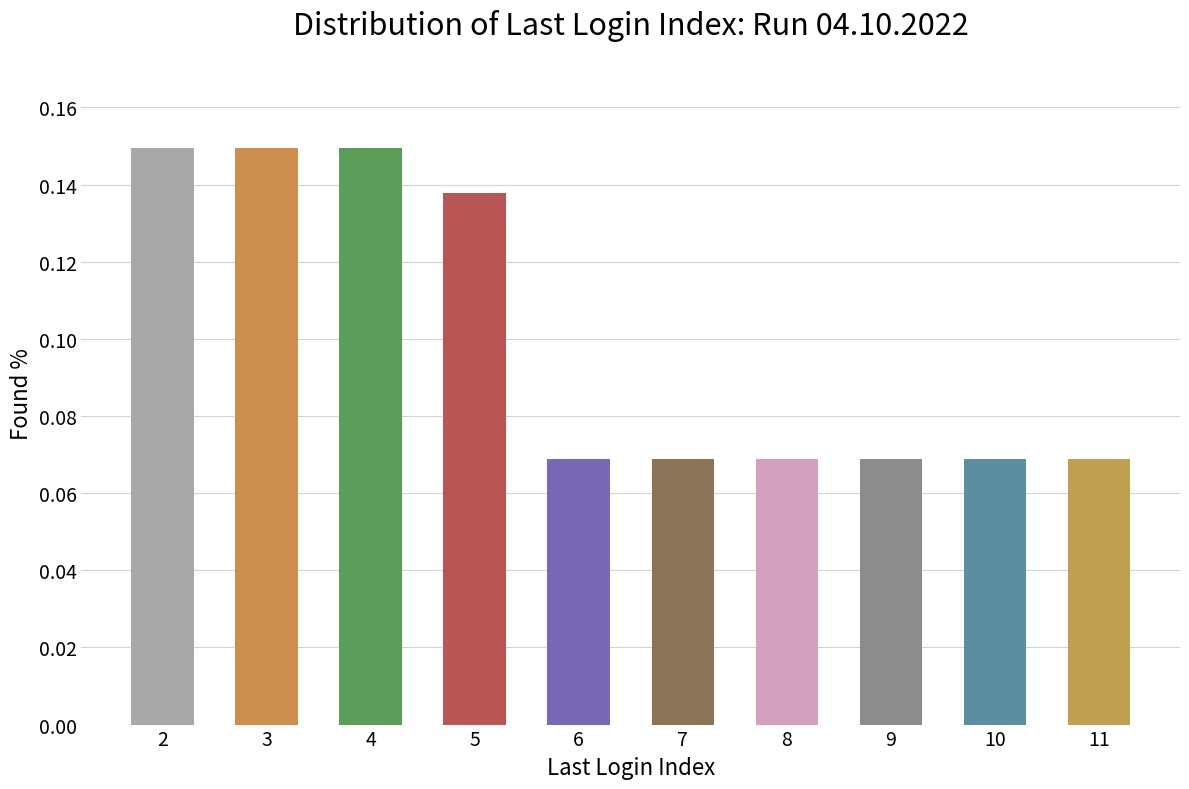

Is it true that the value at 11 is 0.0?

False